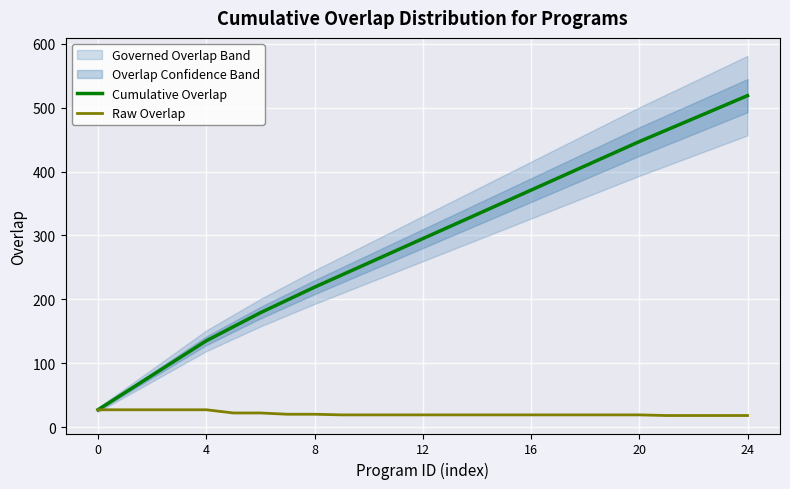

Between 10 and 14, which is larger?

14